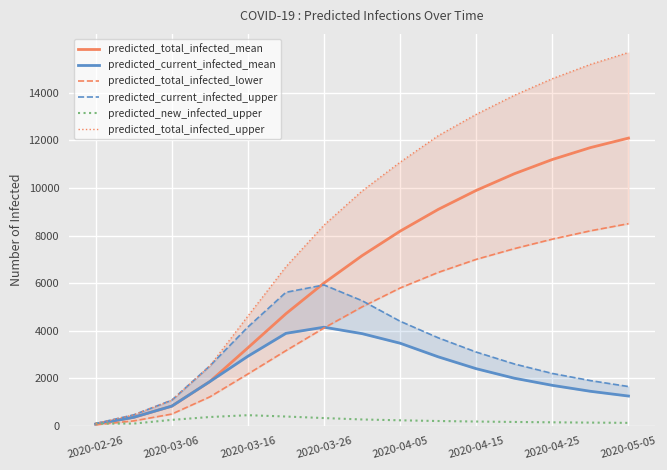

How many distinct data groups are displayed?

6